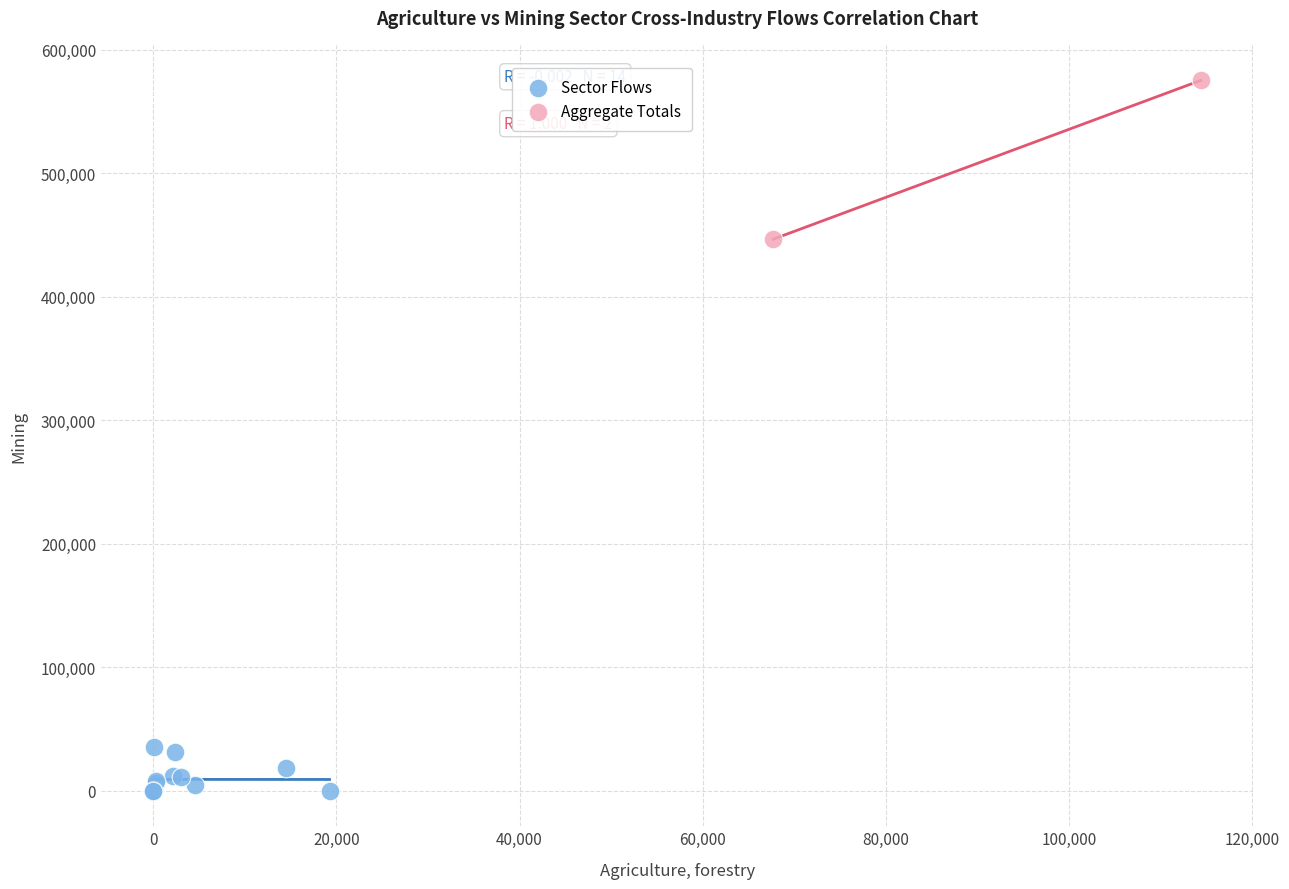

What are all the series names shown in the legend?

Sector Flows, Aggregate Totals